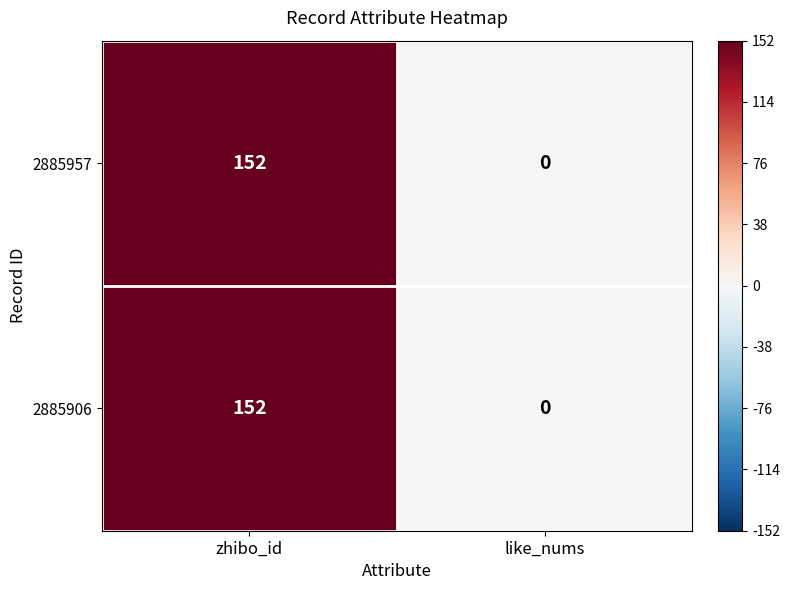

Reading left to right, transcribe all the data shown in this chart.

2885957: 152	0
2885906: 152	0